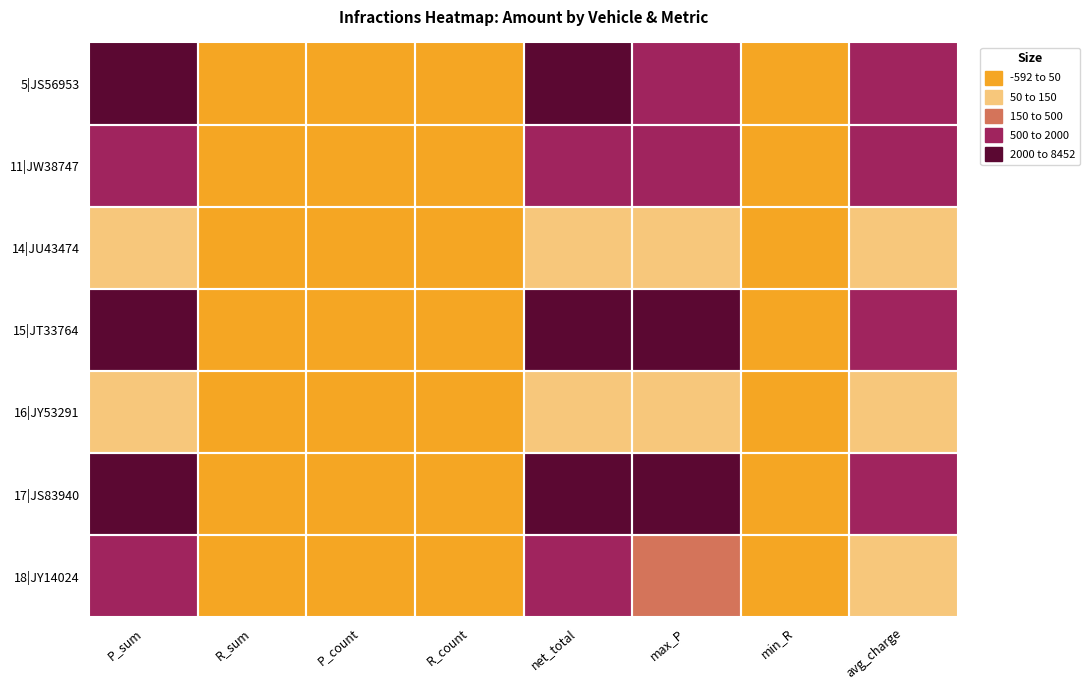

What is the difference between the highest and lowest values at P_count?

7.0